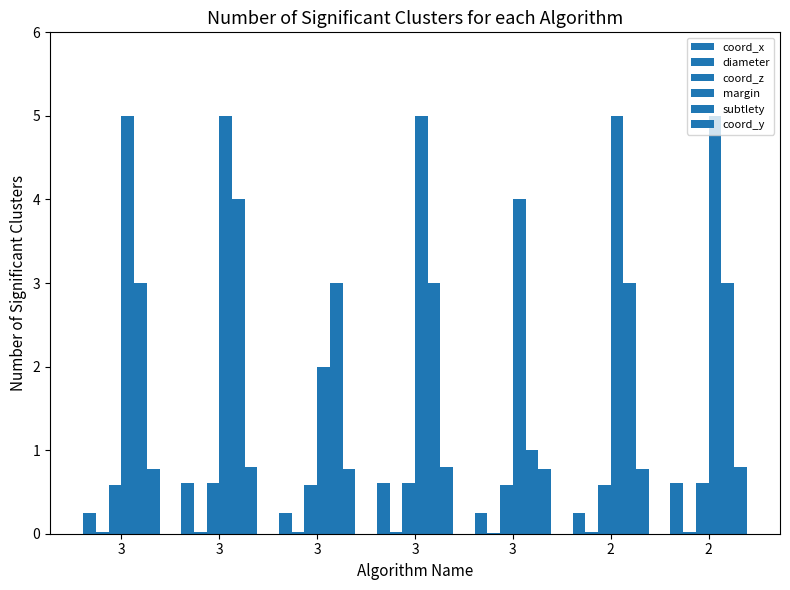

At which label is coord_x closest to 0?

2